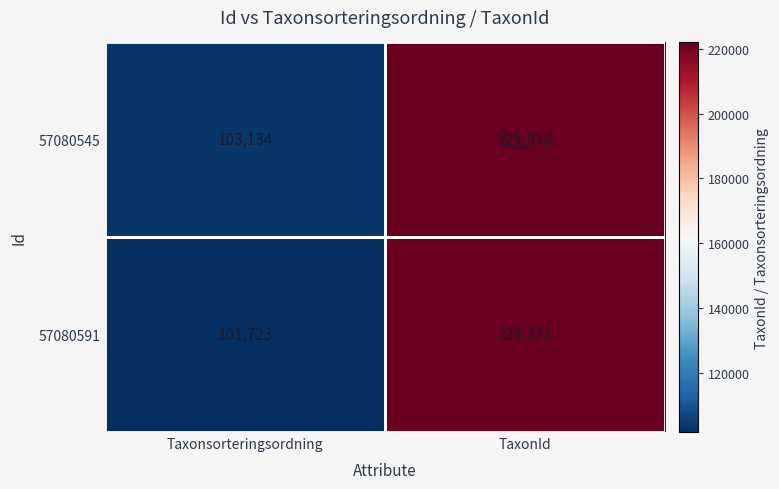

What is the difference between the 57080591 values at TaxonId and Taxonsorteringsordning?

119500